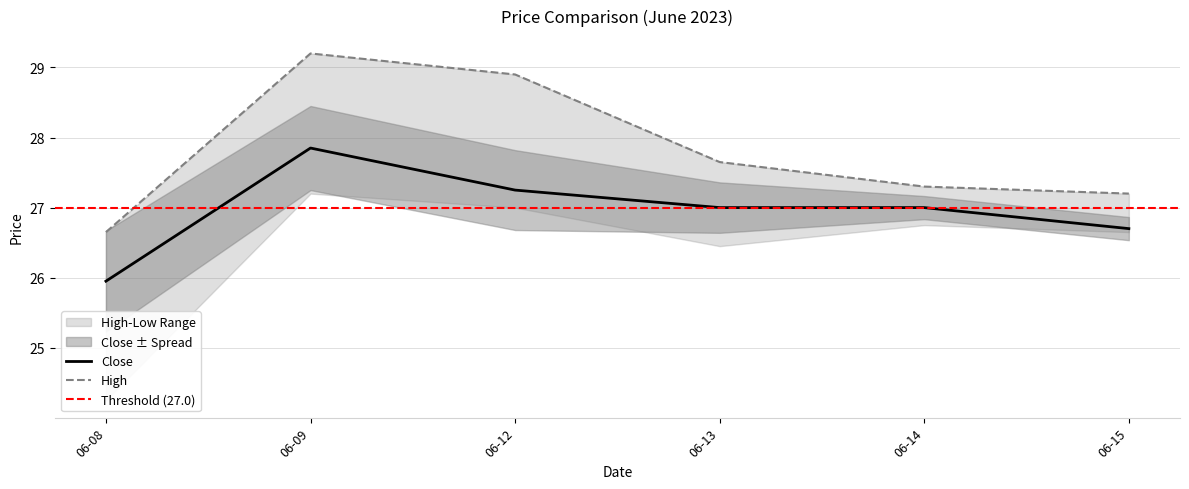

What is the highest value of the Close series?

27.9